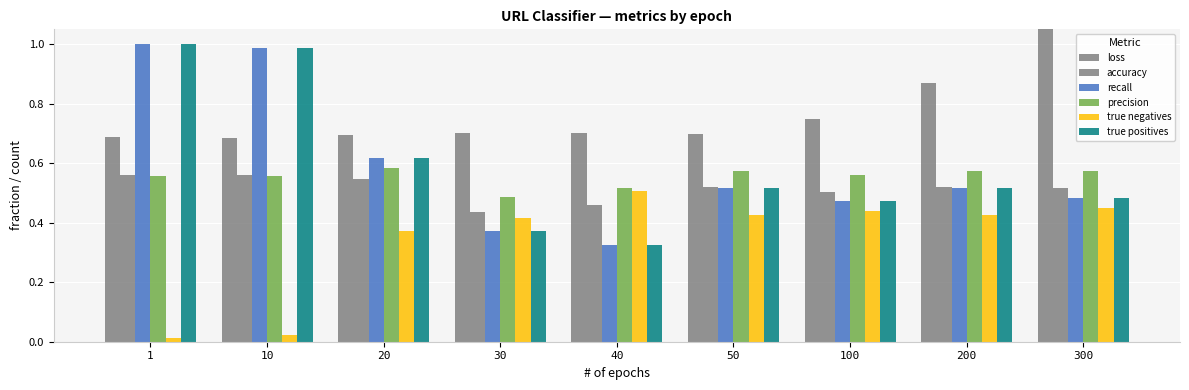

What are all the series names shown in the legend?

loss, accuracy, recall, precision, true negatives, true positives